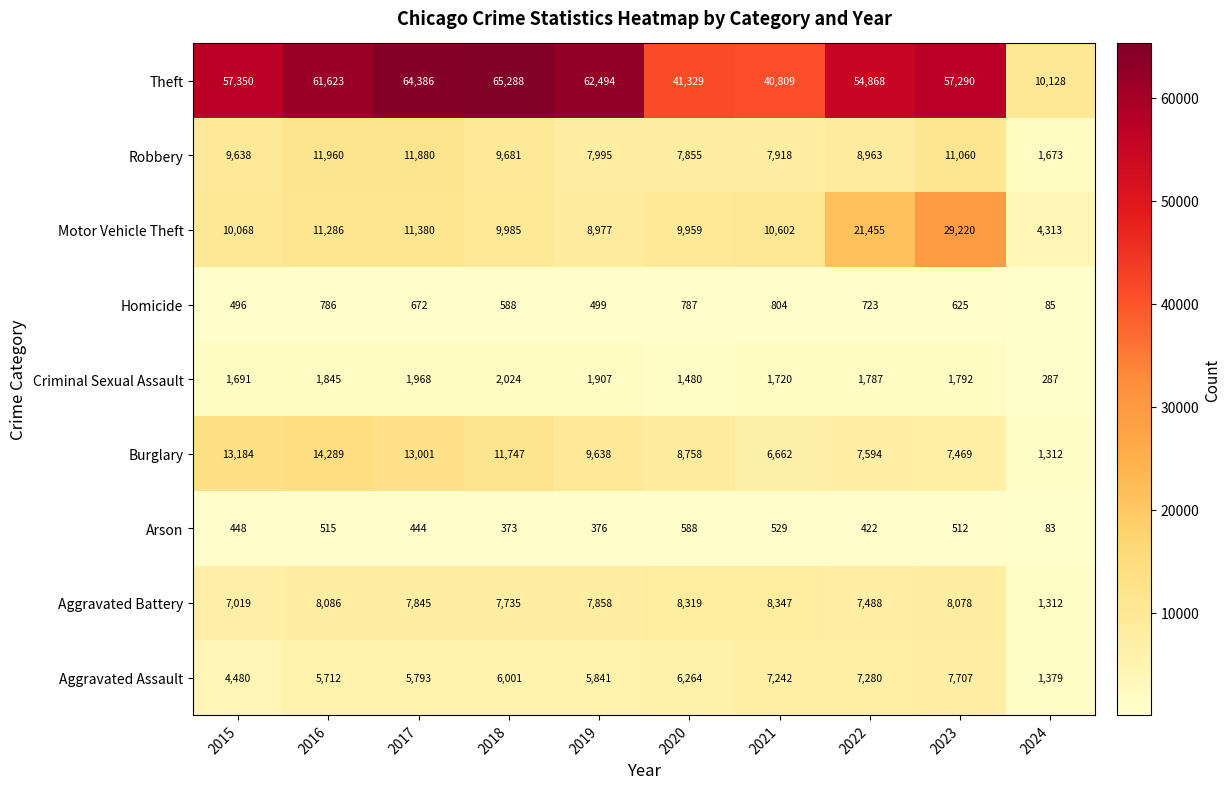

Which series changed the most between 2019 and 2024?

Theft